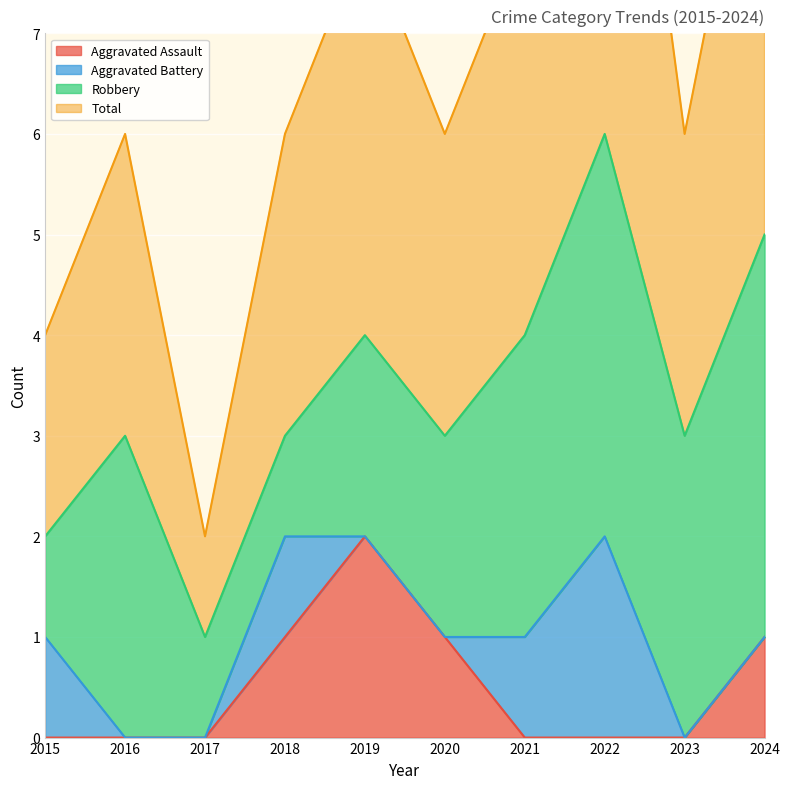

True or false: Aggravated Assault has a value of 1 at 2020.

True